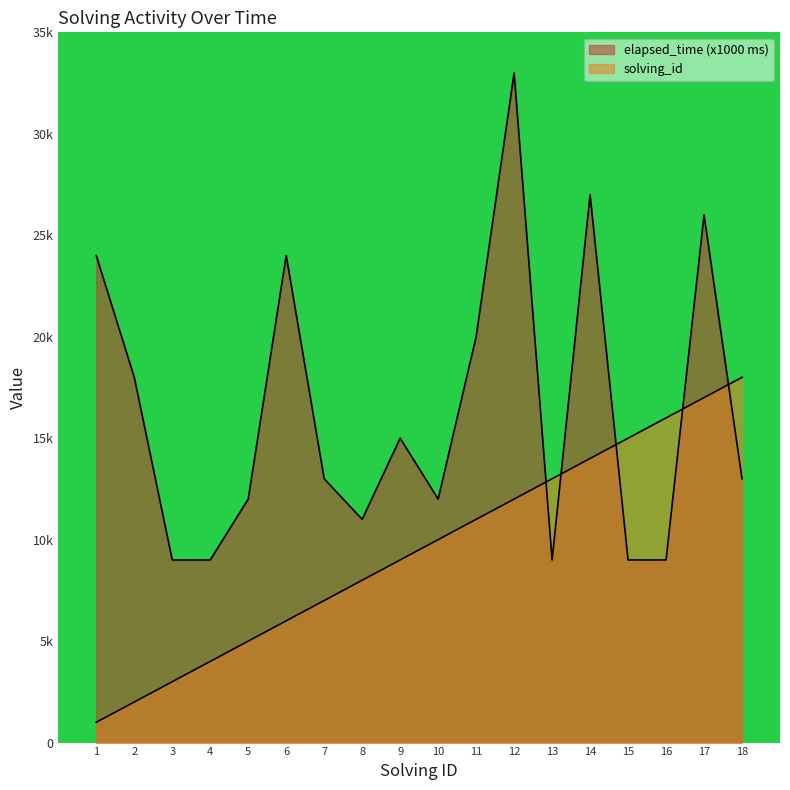

Reading left to right, extract all data points from this chart.

solving_id: 1	2	3	4	5	6	7	8	9	10	11	12	13	14	15	16	17	18
elapsed_time: 24	18	9	9	12	24	13	11	15	12	20	33	9	27	9	9	26	13